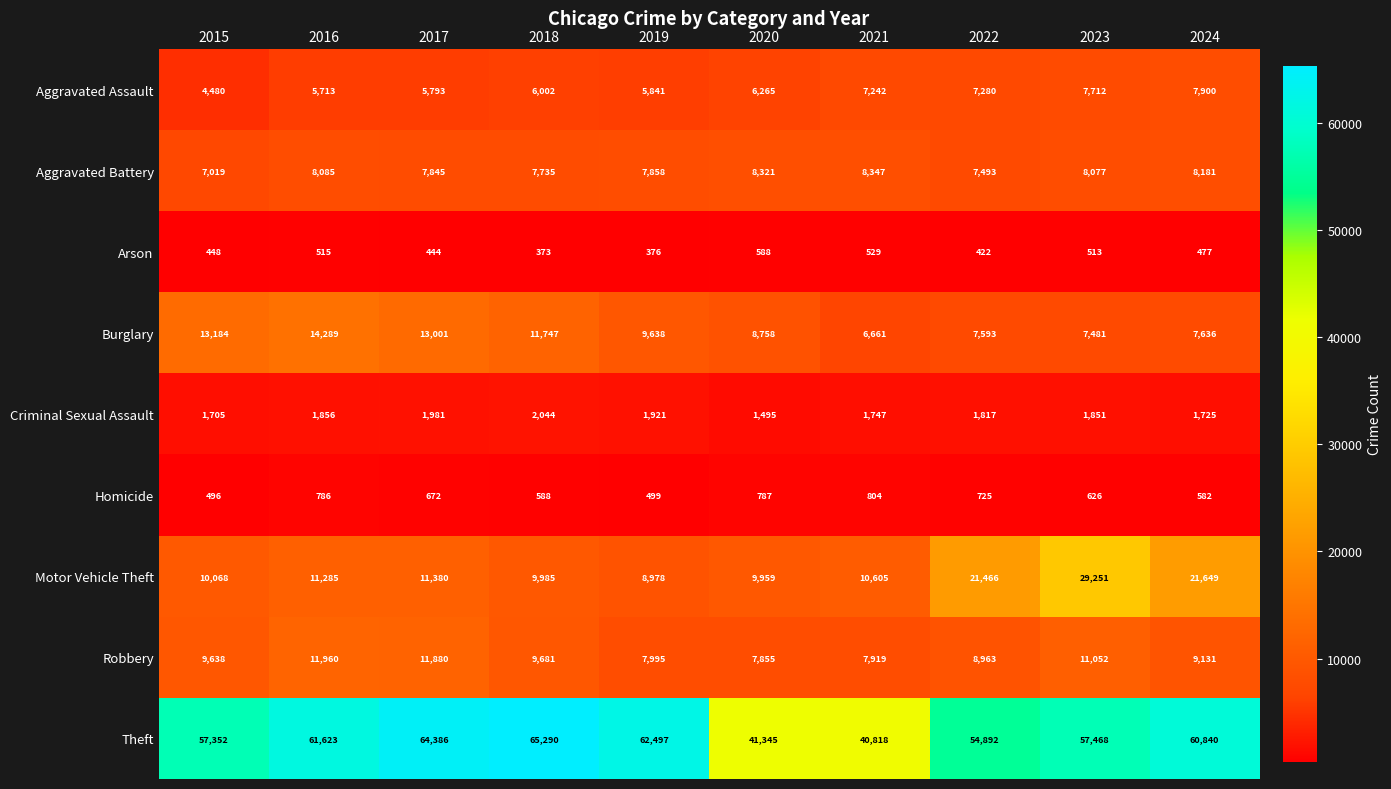

What is the maximum value shown in the chart?

65290